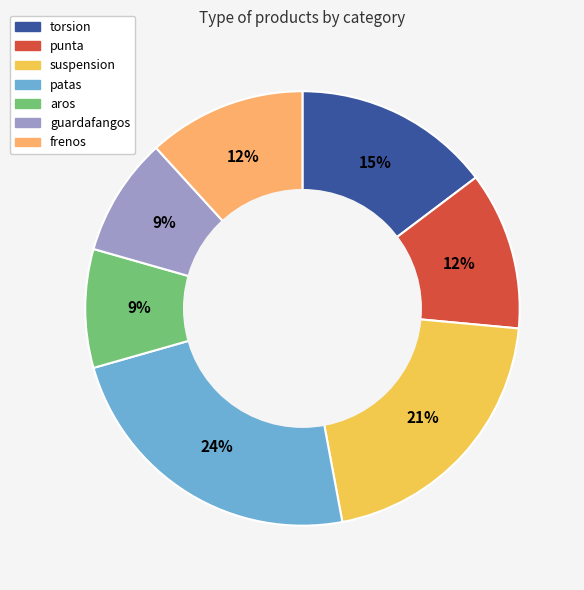

Which has a higher value, suspension or aros?

suspension